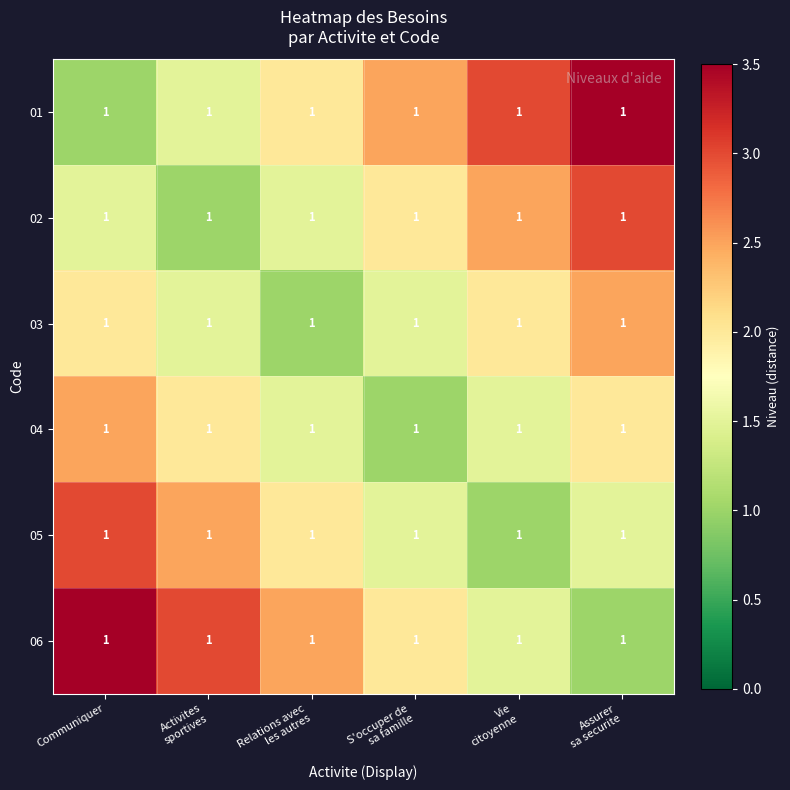

Reading left to right, transcribe all the data shown in this chart.

01: Communiquer=1.0	Activites
sportives=1.0	Relations avec
les autres=1.0	S'occuper de
sa famille=1.0	Vie
citoyenne=1.0	Assurer
sa securite=1.0
02: Communiquer=1.0	Activites
sportives=1.0	Relations avec
les autres=1.0	S'occuper de
sa famille=1.0	Vie
citoyenne=1.0	Assurer
sa securite=1.0
03: Communiquer=1.0	Activites
sportives=1.0	Relations avec
les autres=1.0	S'occuper de
sa famille=1.0	Vie
citoyenne=1.0	Assurer
sa securite=1.0
04: Communiquer=1.0	Activites
sportives=1.0	Relations avec
les autres=1.0	S'occuper de
sa famille=1.0	Vie
citoyenne=1.0	Assurer
sa securite=1.0
05: Communiquer=1.0	Activites
sportives=1.0	Relations avec
les autres=1.0	S'occuper de
sa famille=1.0	Vie
citoyenne=1.0	Assurer
sa securite=1.0
06: Communiquer=1.0	Activites
sportives=1.0	Relations avec
les autres=1.0	S'occuper de
sa famille=1.0	Vie
citoyenne=1.0	Assurer
sa securite=1.0